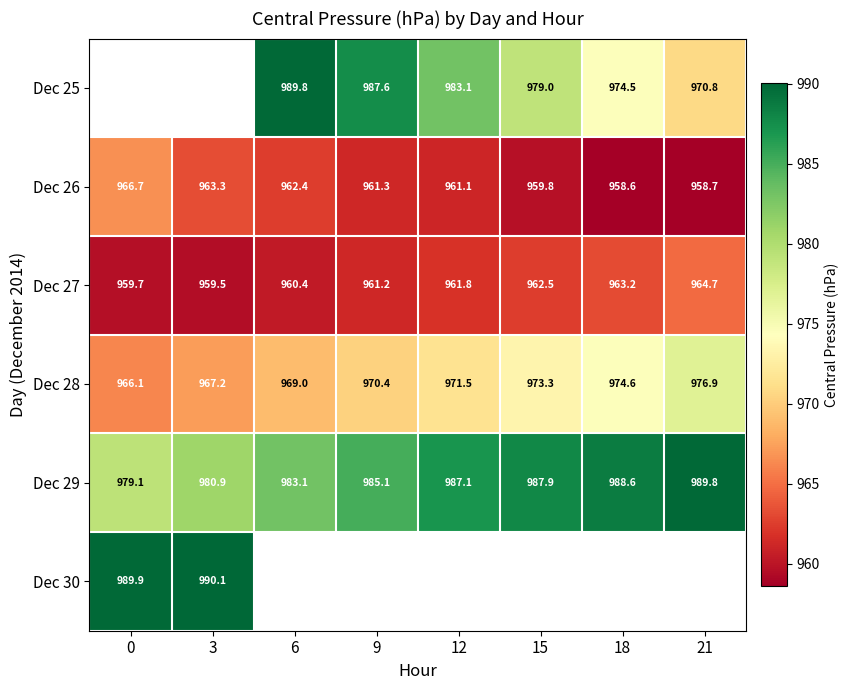

Is the value of Dec 26 at 12 greater than the value of Dec 27 at 6?

Yes